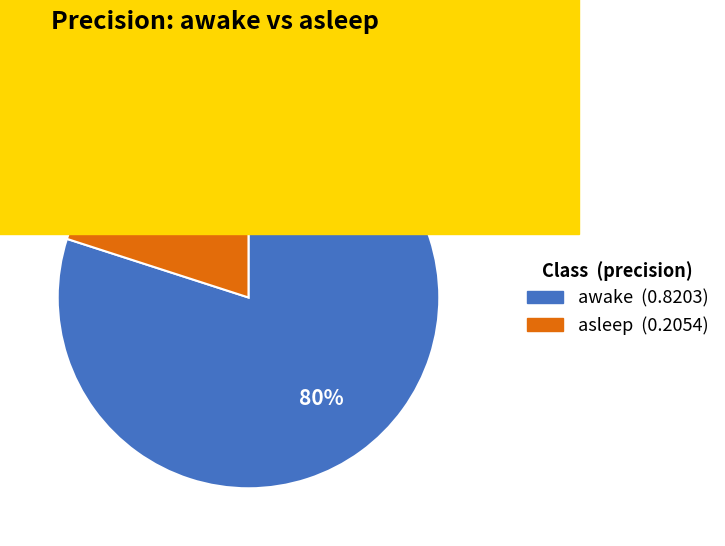

Is awake the majority of the pie?

Yes